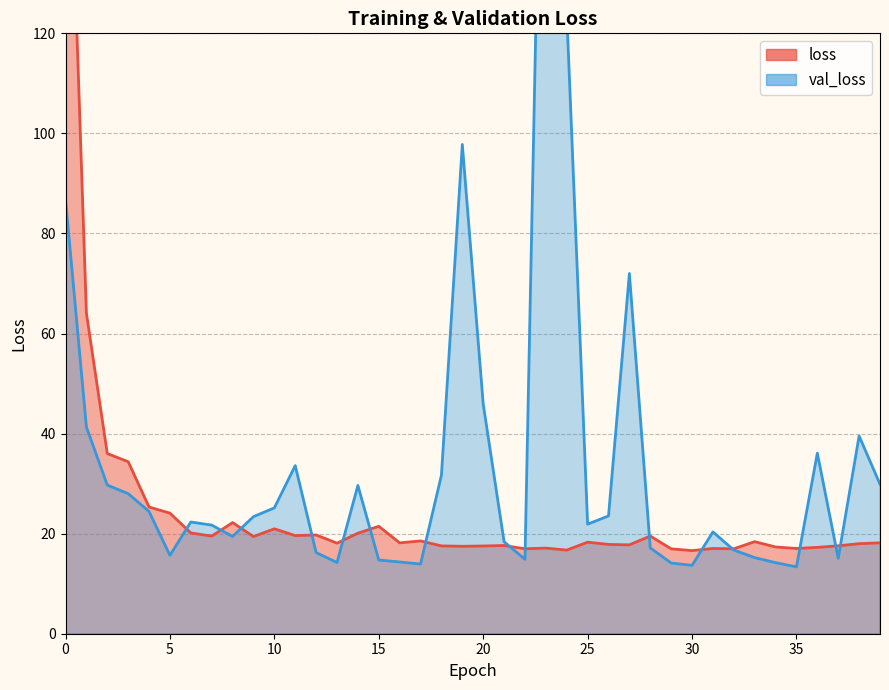

At which category does val_loss reach its first local valley?

5